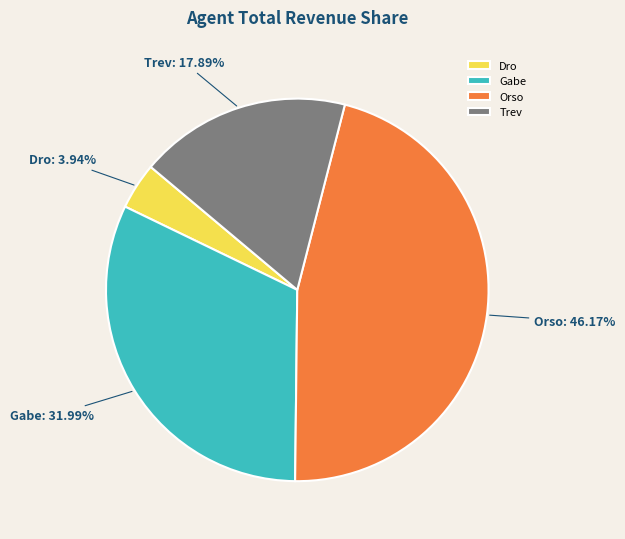

Is there a majority slice in this chart?

No